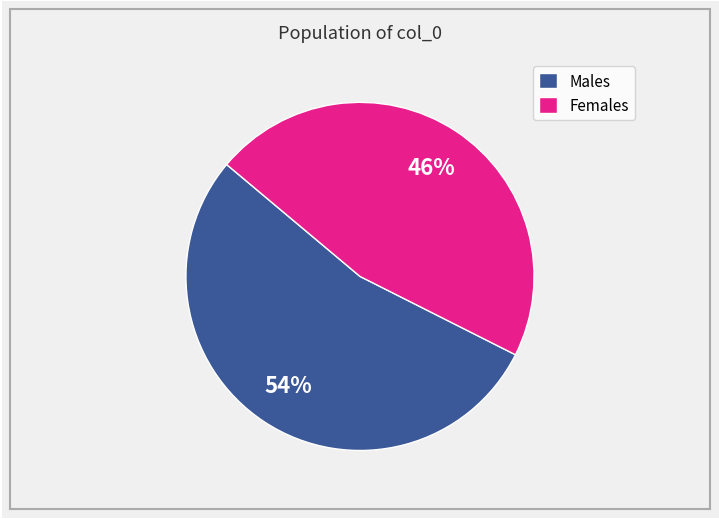

Is there a majority slice in this chart?

Yes